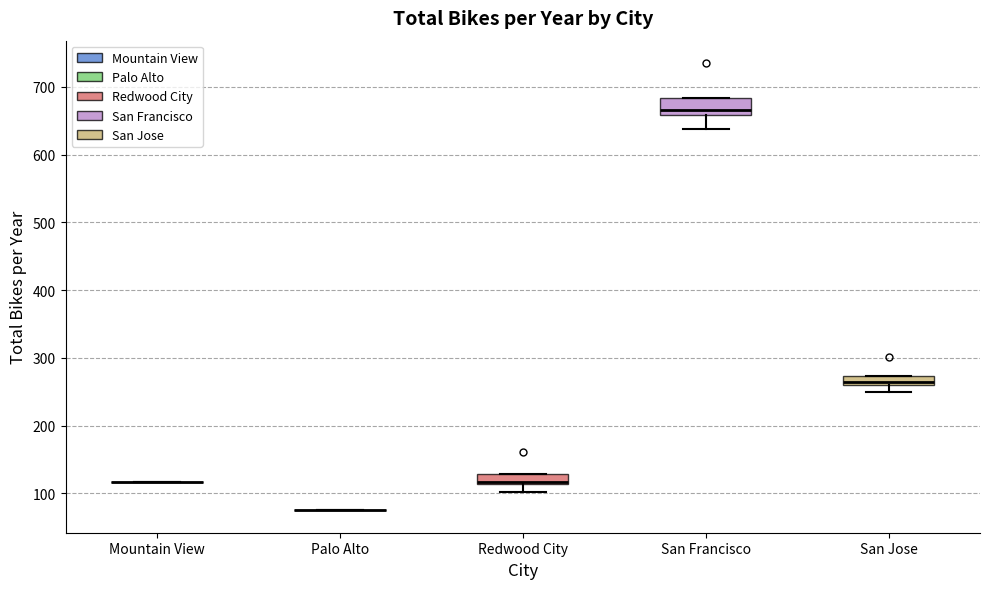

Where is the upper edge of the box for San Francisco on the y-axis? The values are not printed on the chart, so give them approximately, as read against the axis.

680